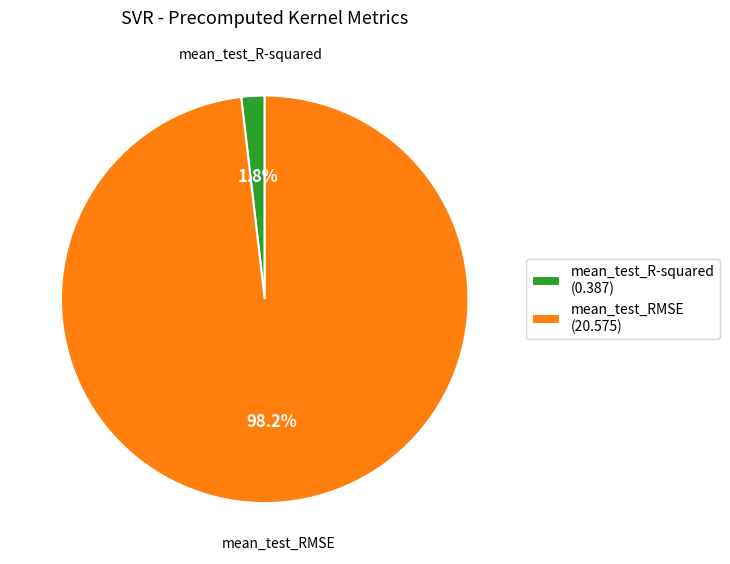

How many segments does this pie chart have?

2